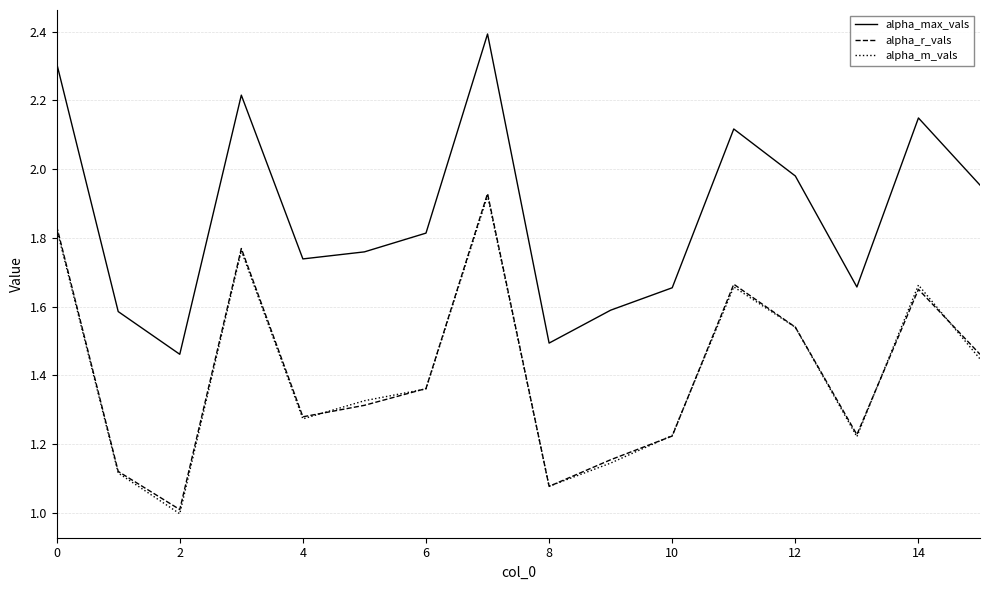

What is the smallest value displayed?

1.0